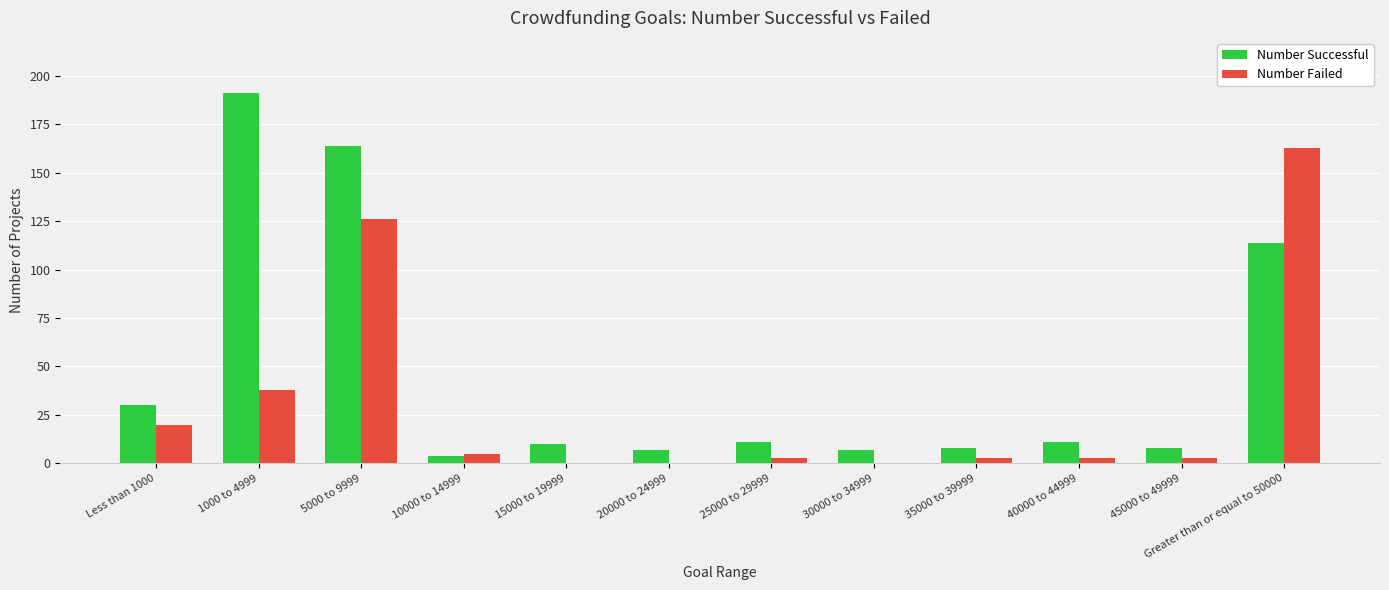

What is the sum of all Number Successful values?

565